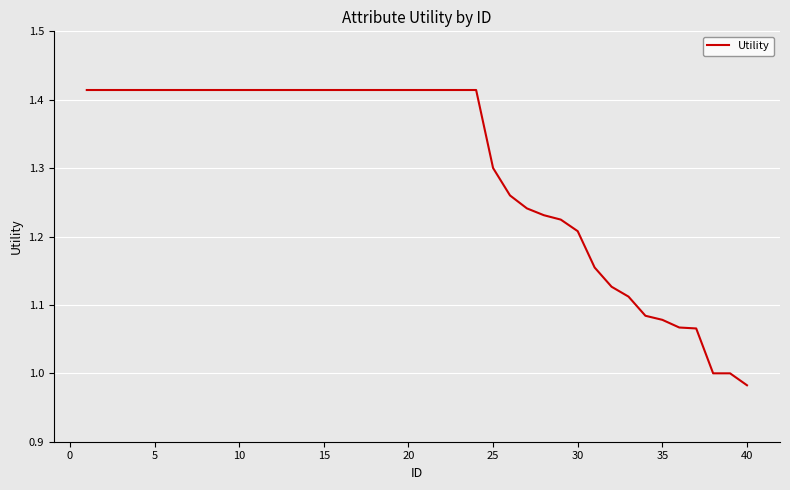

What is the difference between the maximum and minimum values?

0.4